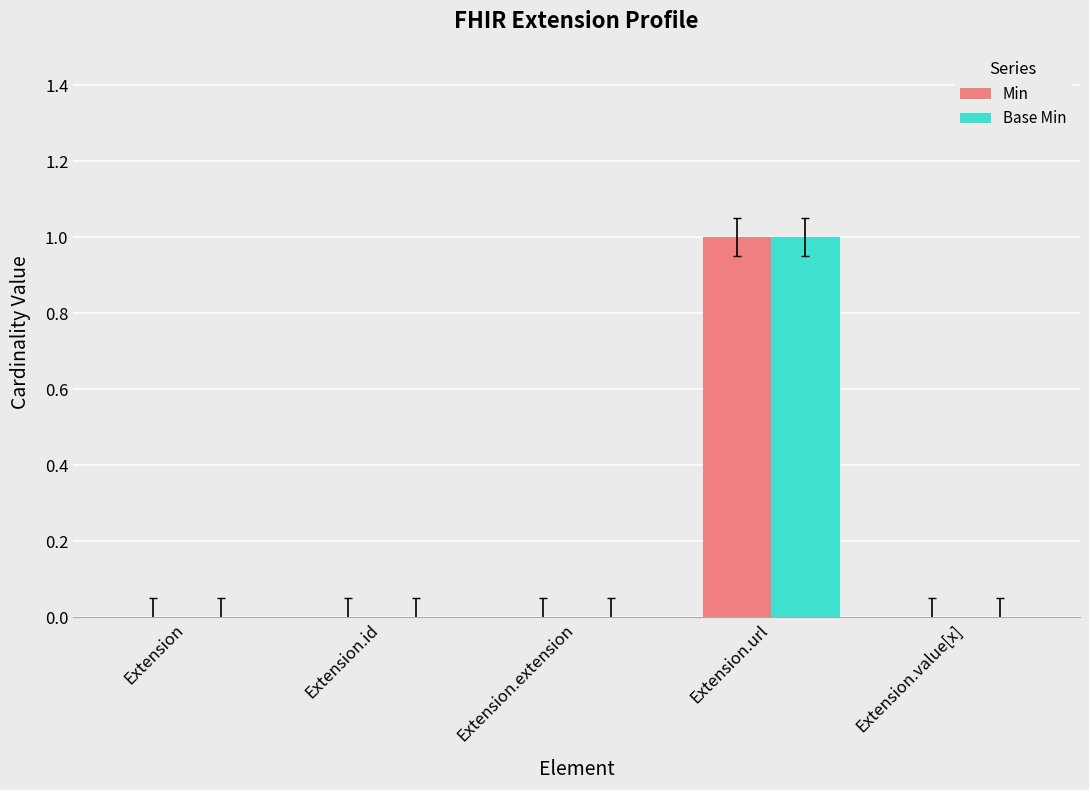

The Min series shows 0 at Extension. True or false?

True